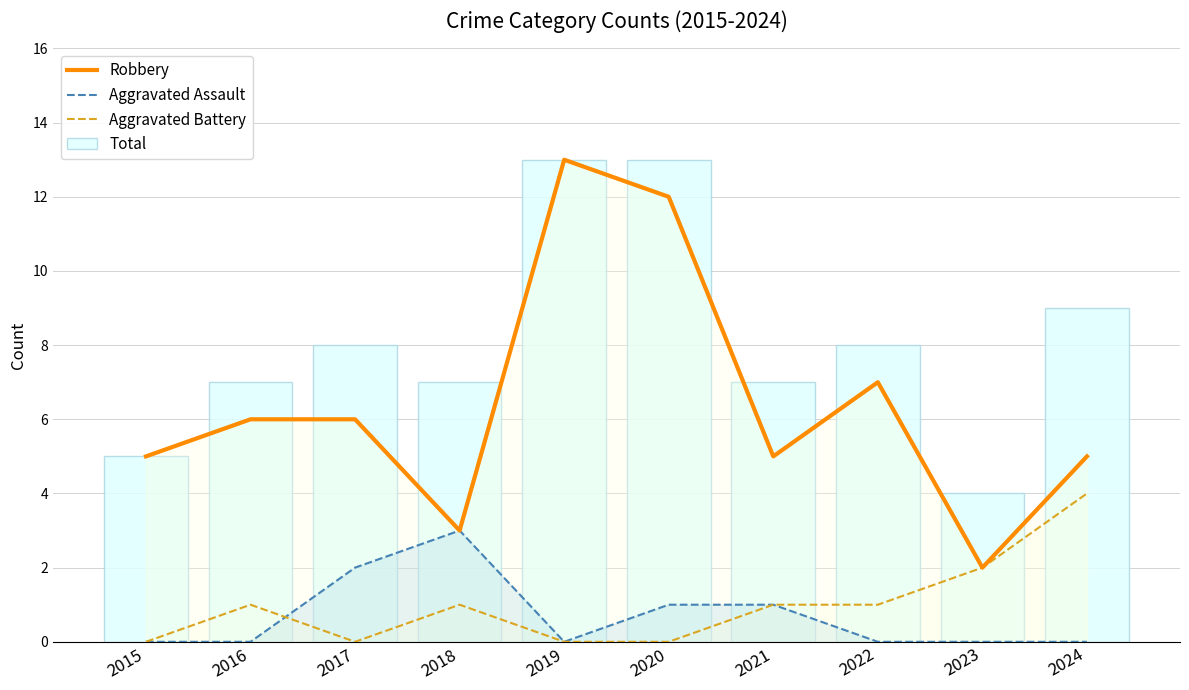

The value of Aggravated Battery at 2017 is 0. True or false?

True